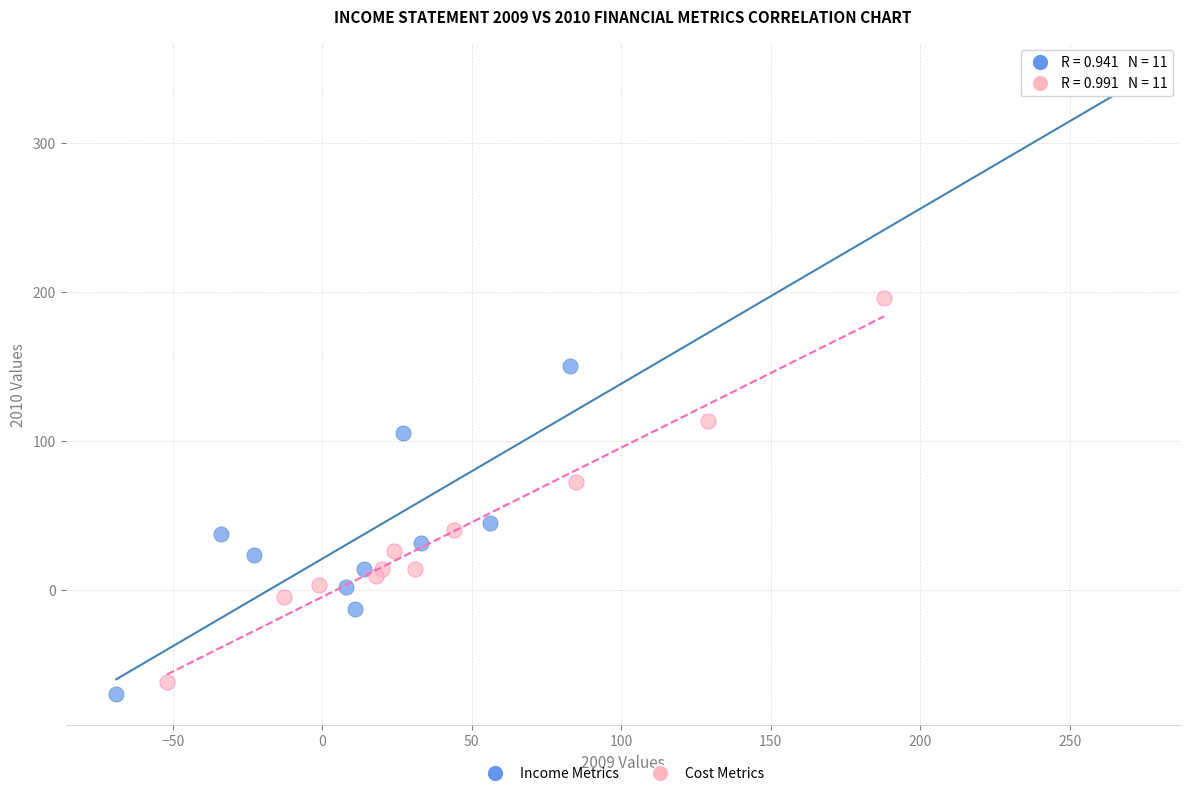

Which series contains the lowest Y value?

Income Metrics